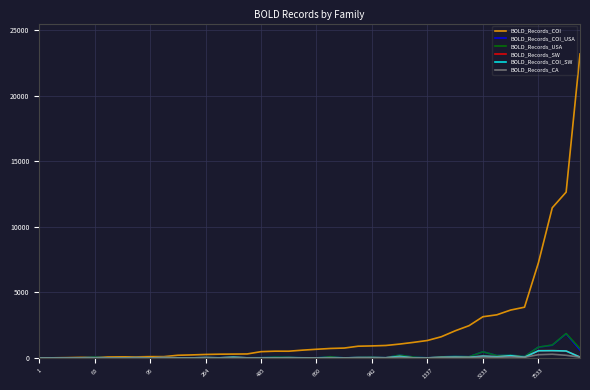

What is the greatest value displayed?

23197